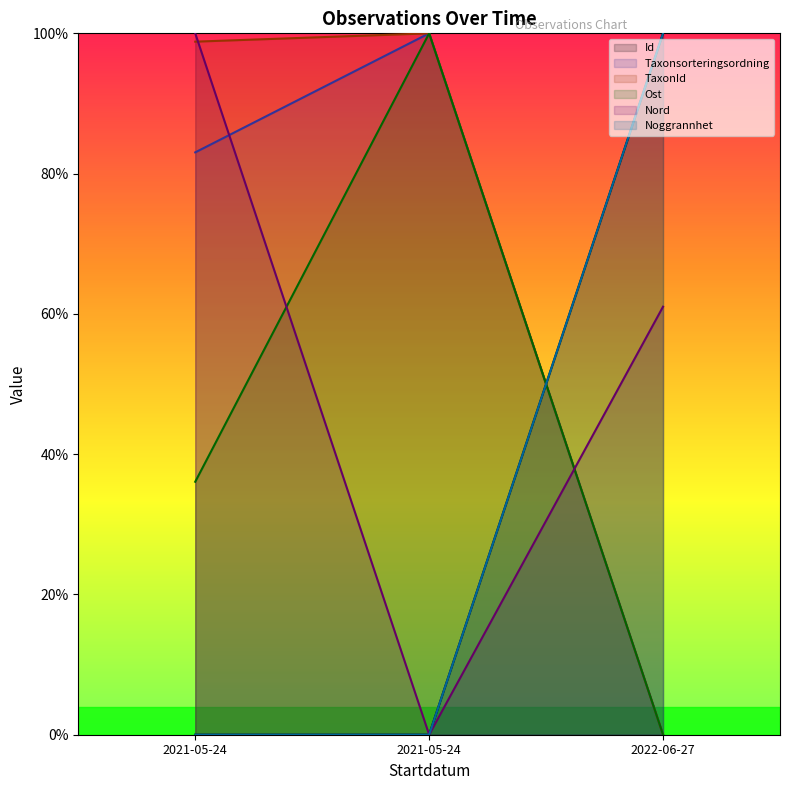

True or false: Taxonsorteringsordning has a value of 114.8 at 2021-05-24.

False